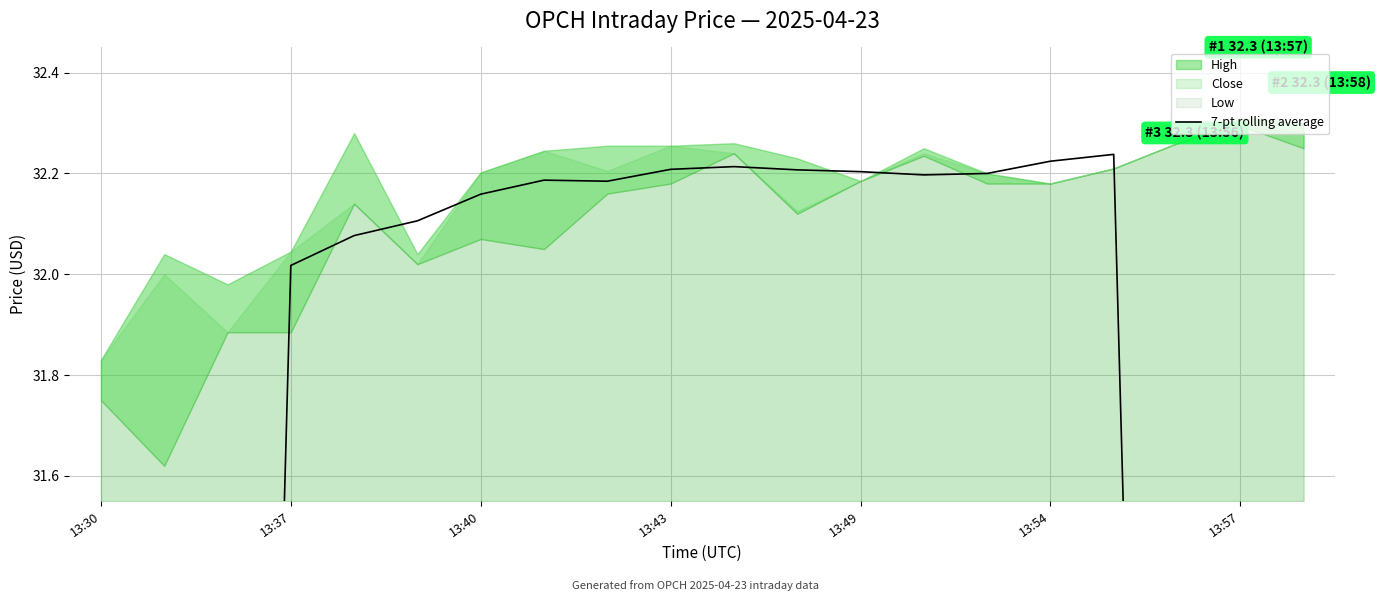

How many values exceed 32?

14